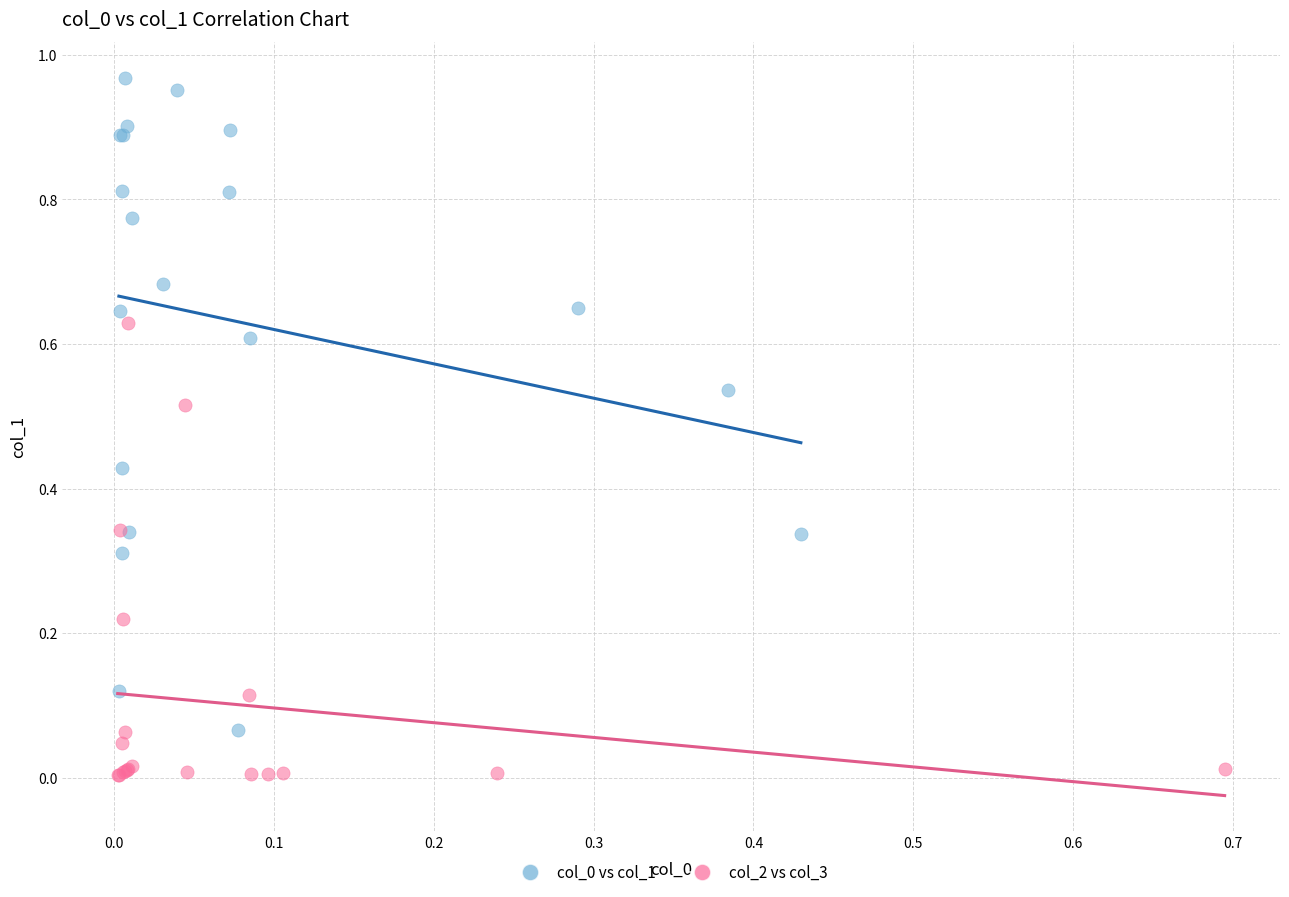

Which series reaches the minimum Y coordinate?

col_2 vs col_3